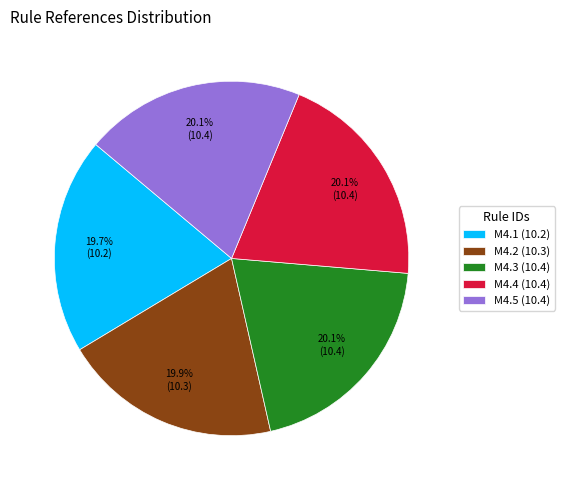

Is there a majority slice in this chart?

No